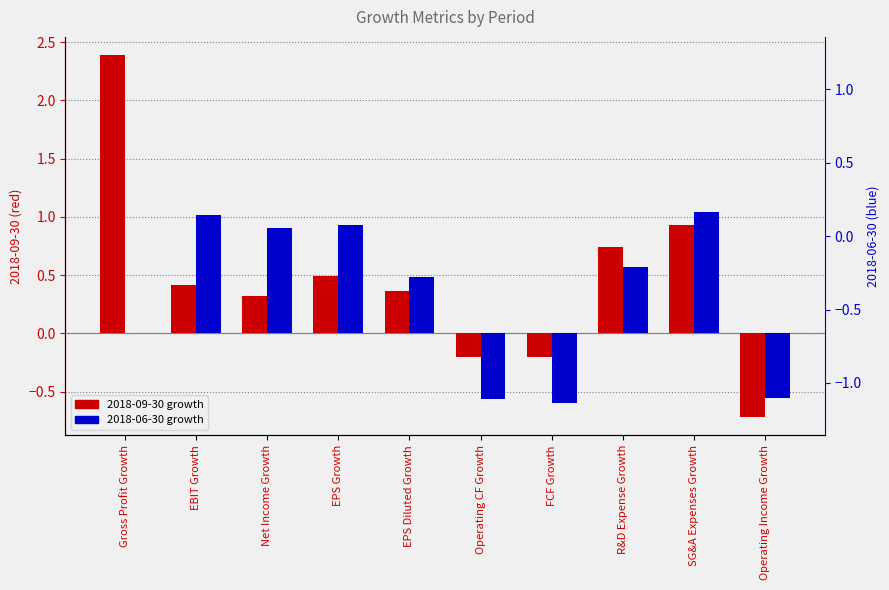

What is the difference between the 2018-09-30 values at Operating CF Growth and EPS Growth?

0.7